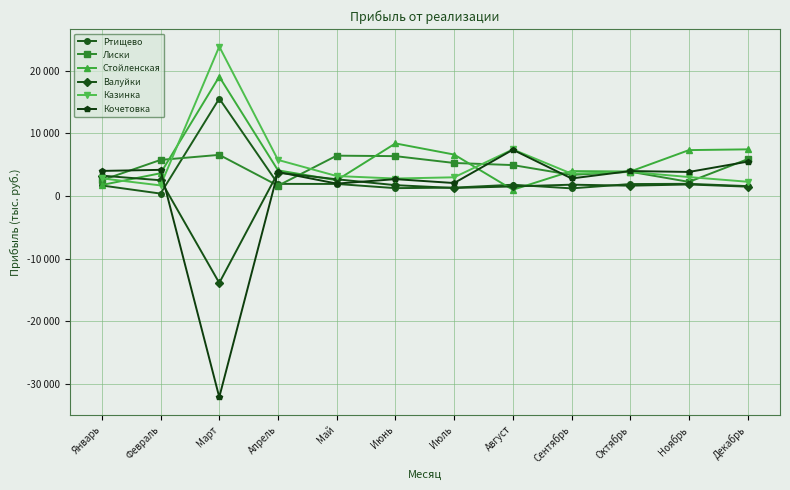

At which category is the sum across all series the highest?

Декабрь